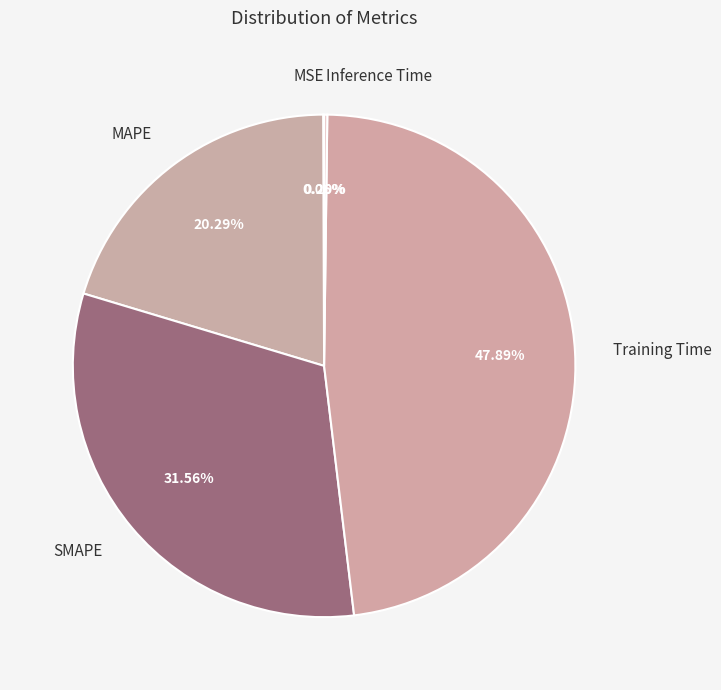

True or false: MAPE accounts for 20% of the total.

True